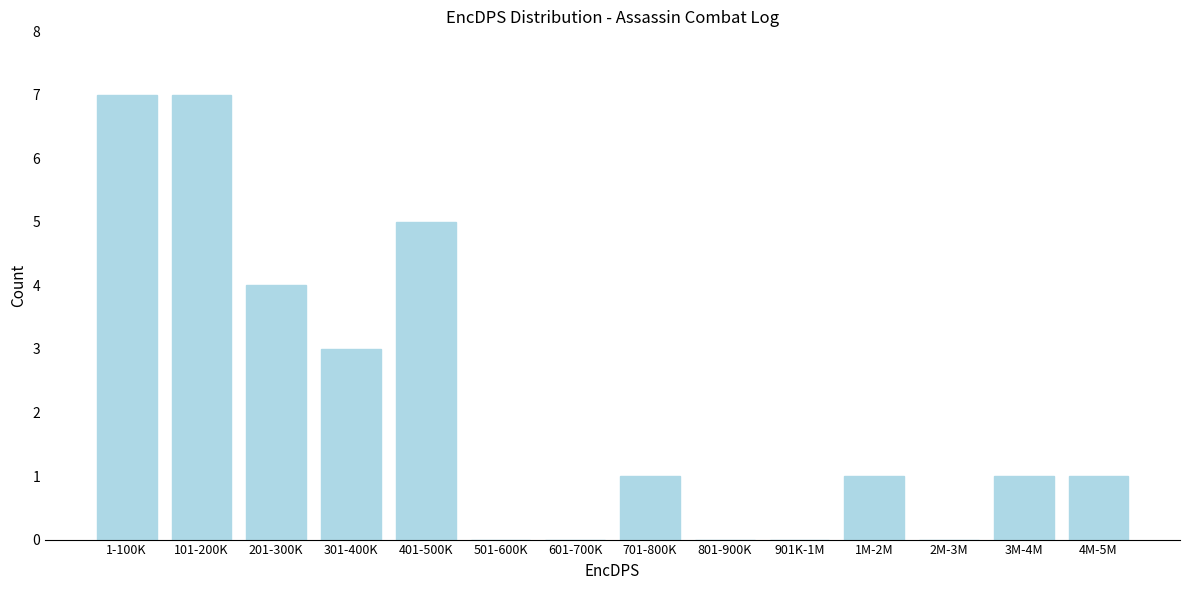

Reading left to right, transcribe all the data shown in this chart.

1-100K=7	101-200K=7	201-300K=4	301-400K=3	401-500K=5	501-600K=0	601-700K=0	701-800K=1	801-900K=0	901K-1M=0	1M-2M=1	2M-3M=0	3M-4M=1	4M-5M=1